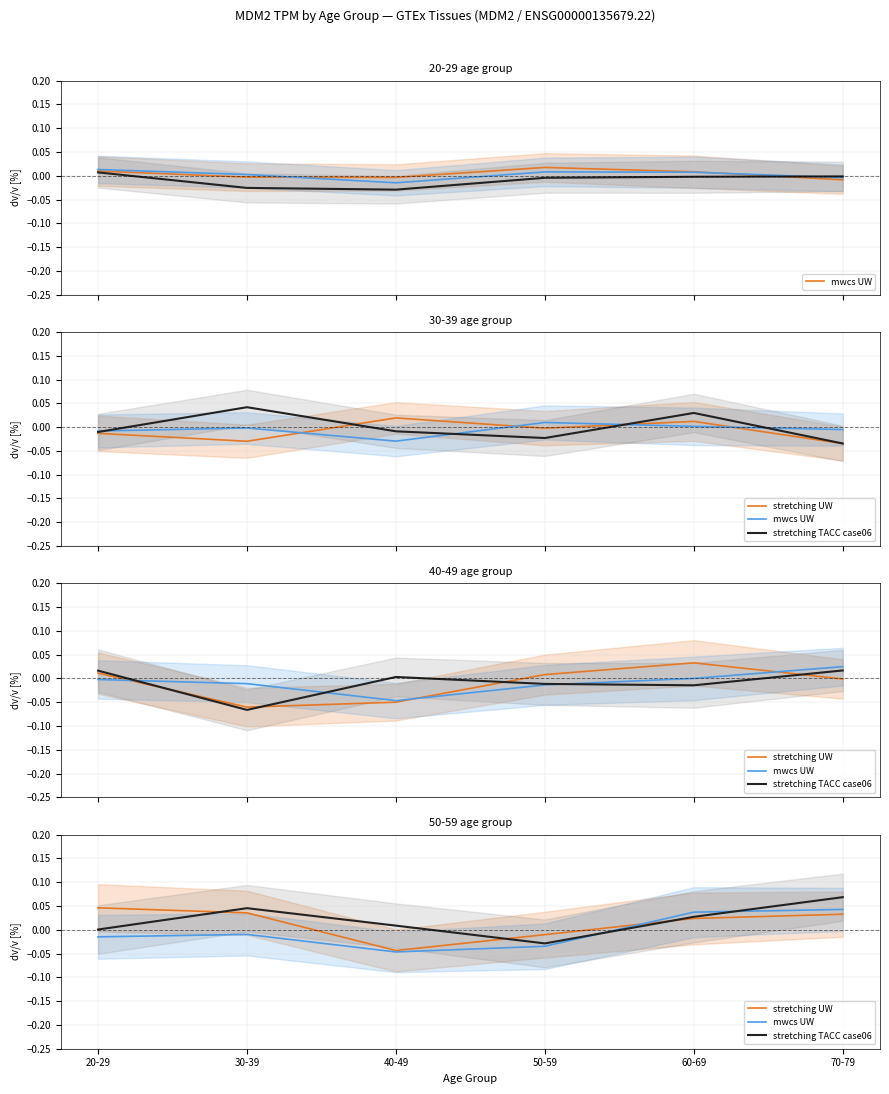

How many intersections are there between stretching UW and mwcs UW?

1